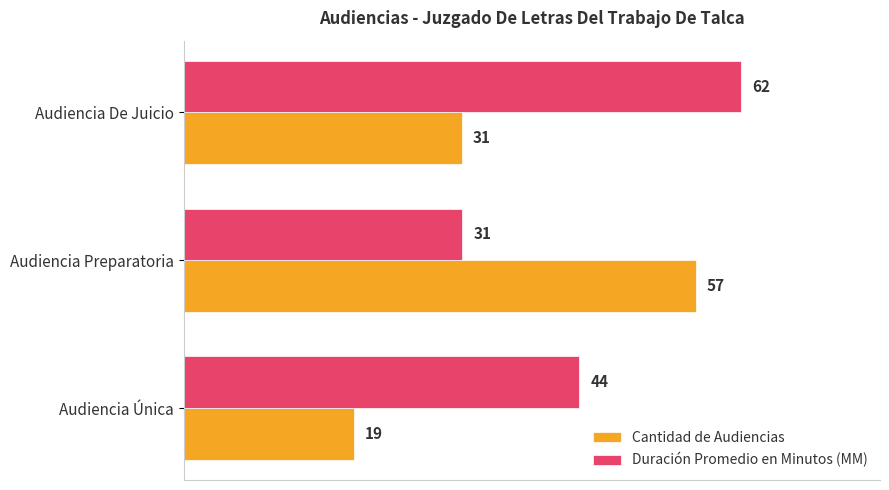

Between Audiencia Preparatoria and Audiencia De Juicio, which series saw the biggest shift?

Duración Promedio en Minutos (MM)